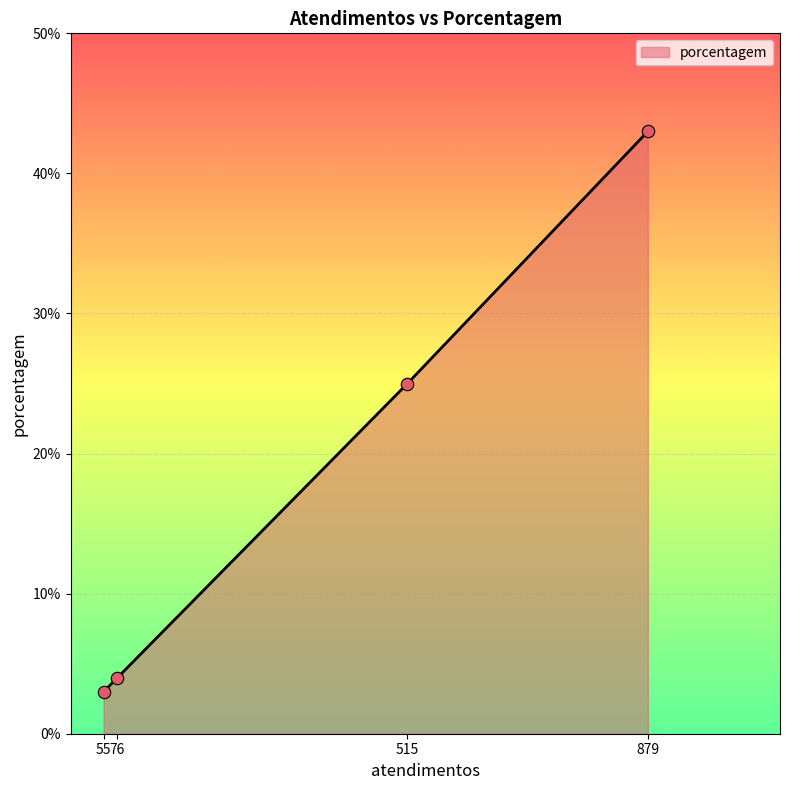

What is the change in value from 515 to 879?

+18